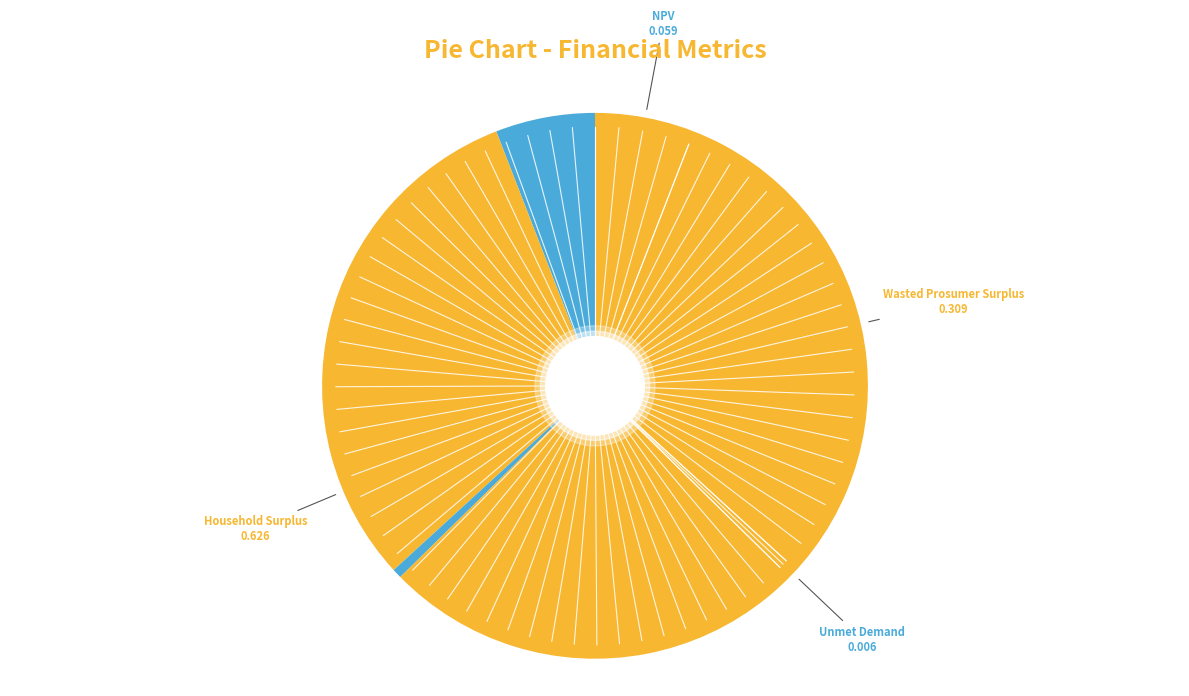

Rank the categories by value from lowest to highest.

Unmet Demand, NPV, Wasted Prosumer Surplus, Household Surplus